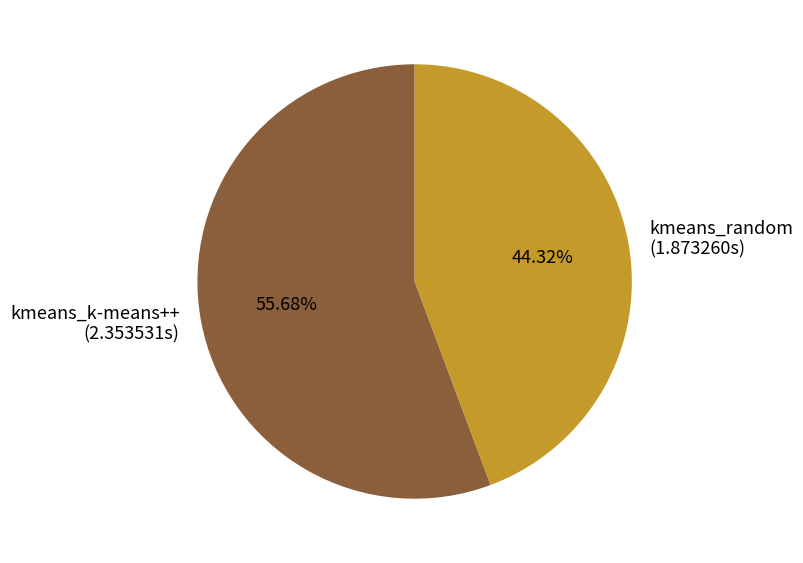

Which has a higher value, kmeans_random or kmeans_k-means++?

kmeans_k-means++